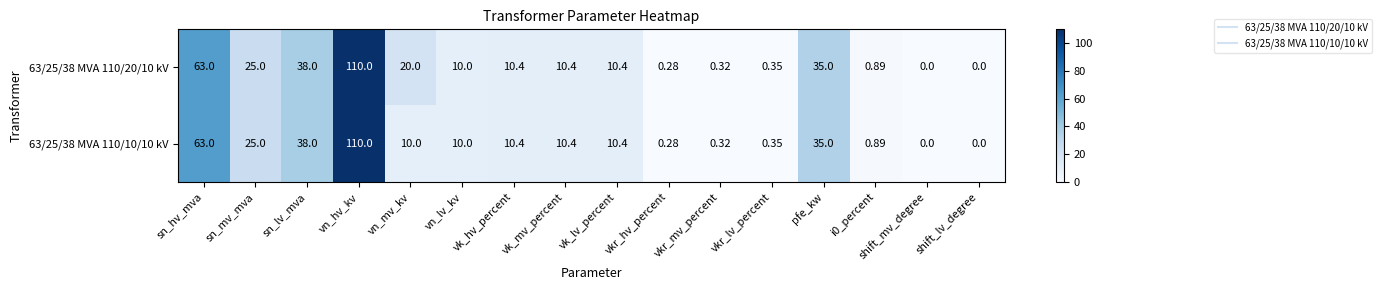

At which label does 63/25/38 MVA 110/10/10 kV first exceed 10?

sn_hv_mva